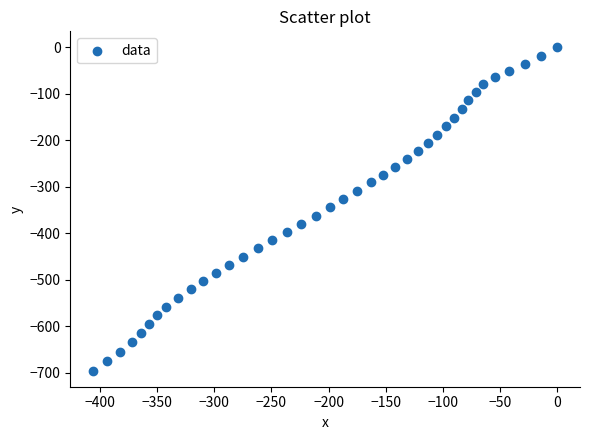

What is the range of Y values (max minus min)?

695.4